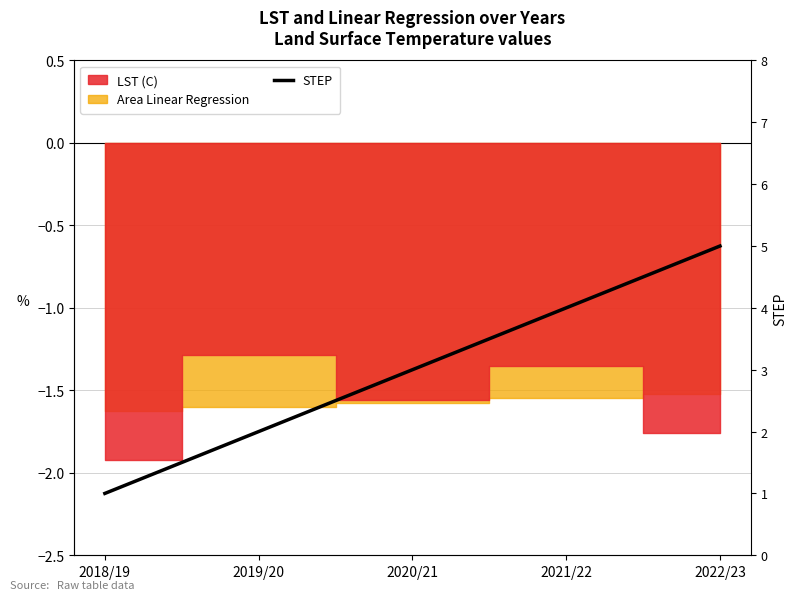

Which label corresponds to the largest value in the chart?

2022/23